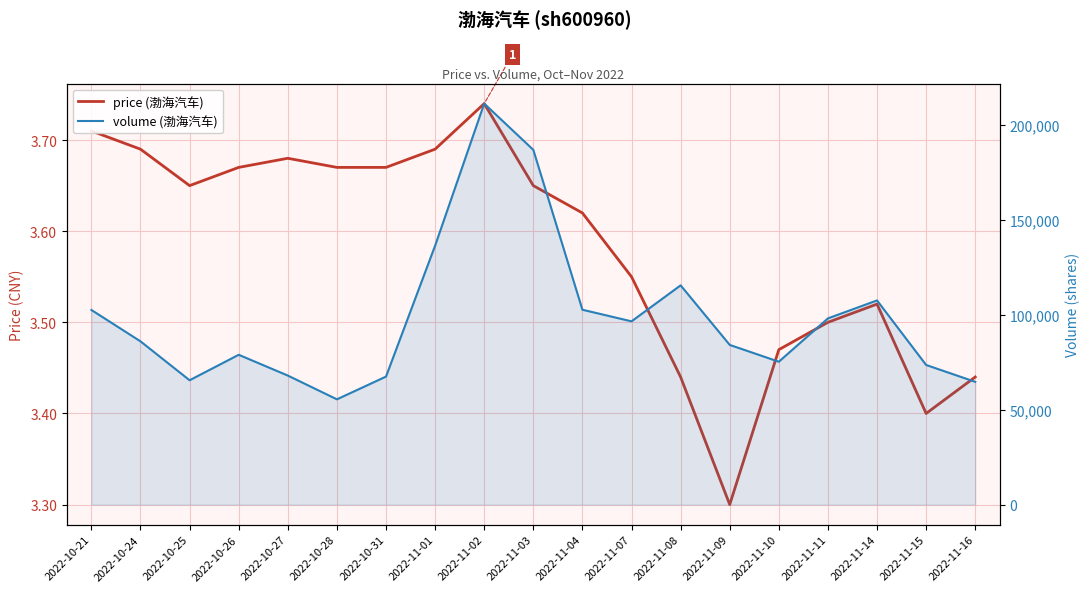

True or false: price and volume cross at least once.

False